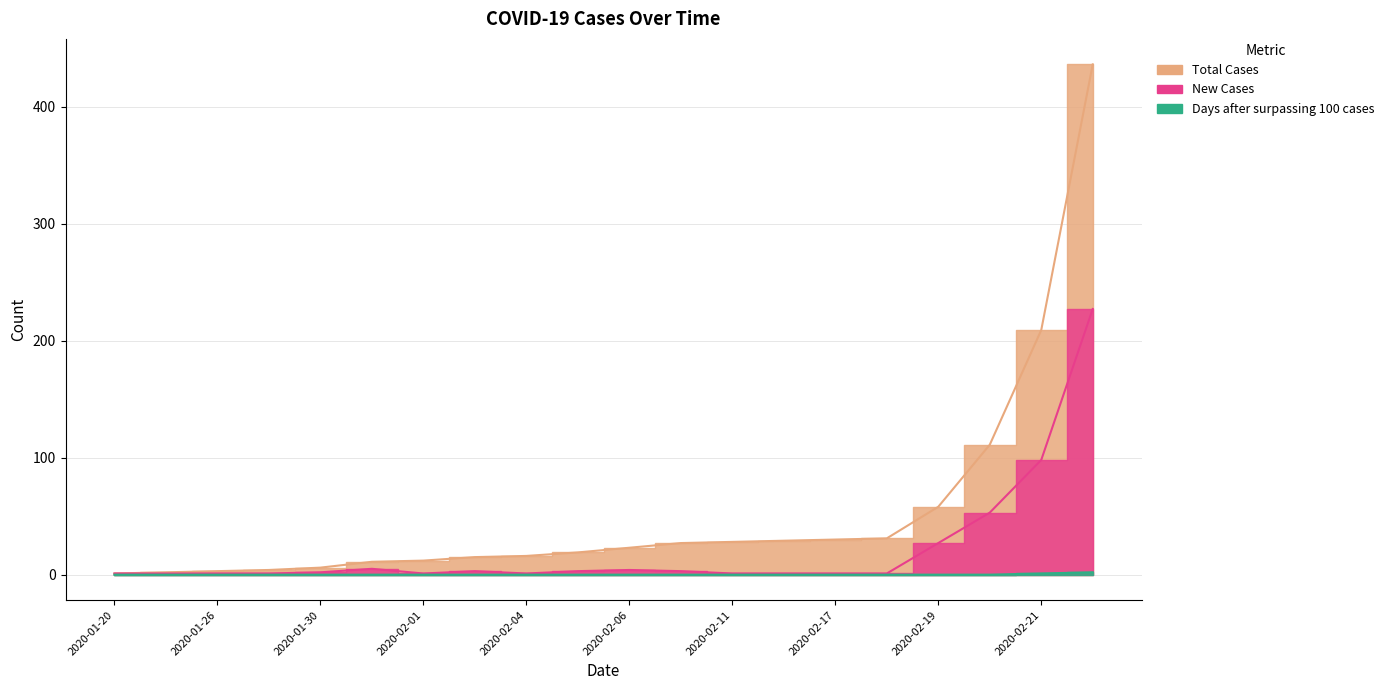

Is it true that Total Cases equals 9 at 2020-01-30?

False